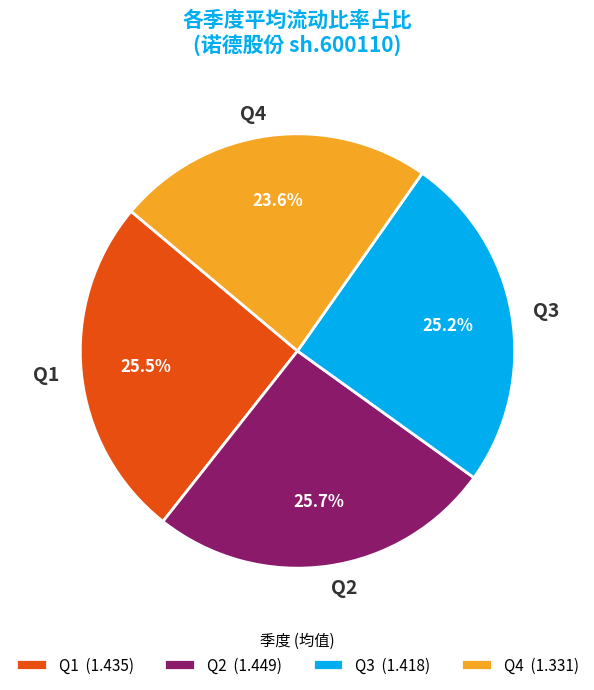

Is there any slice that represents more than half of the pie?

No